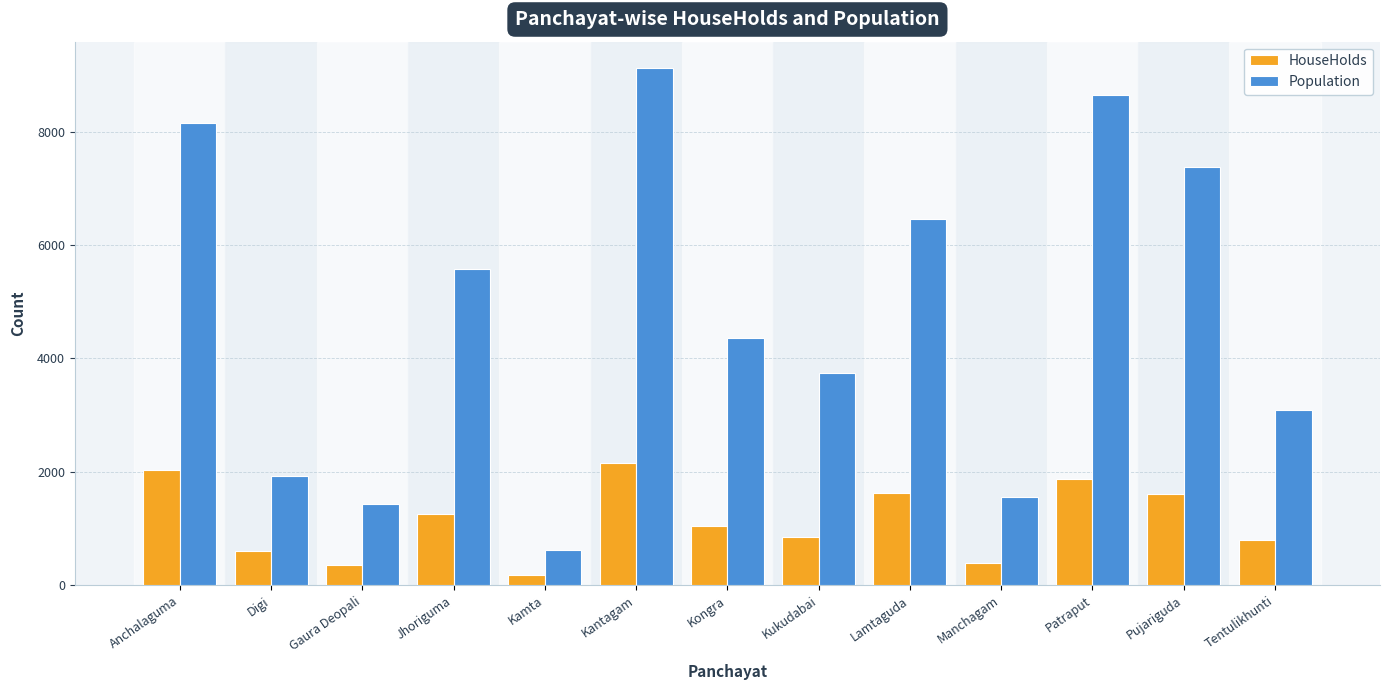

Which label corresponds to the largest value in the chart?

Kantagam